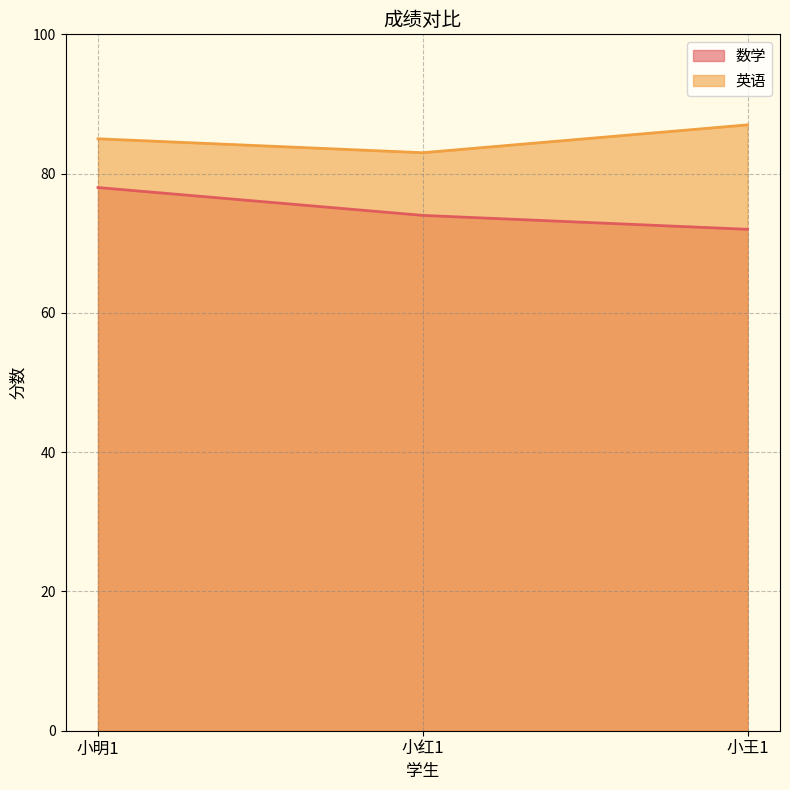

How many values in the 数学 series are below 74?

1